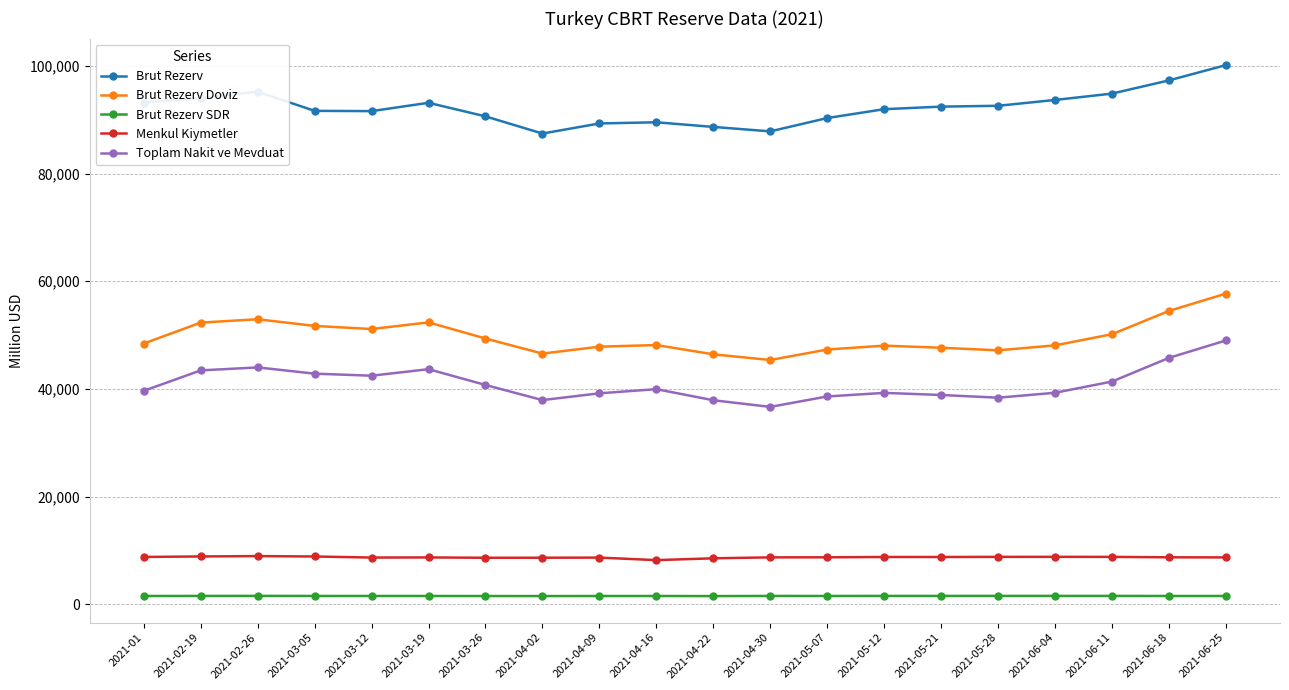

How many values in the Menkul Kiymetler series are below 8720?

9